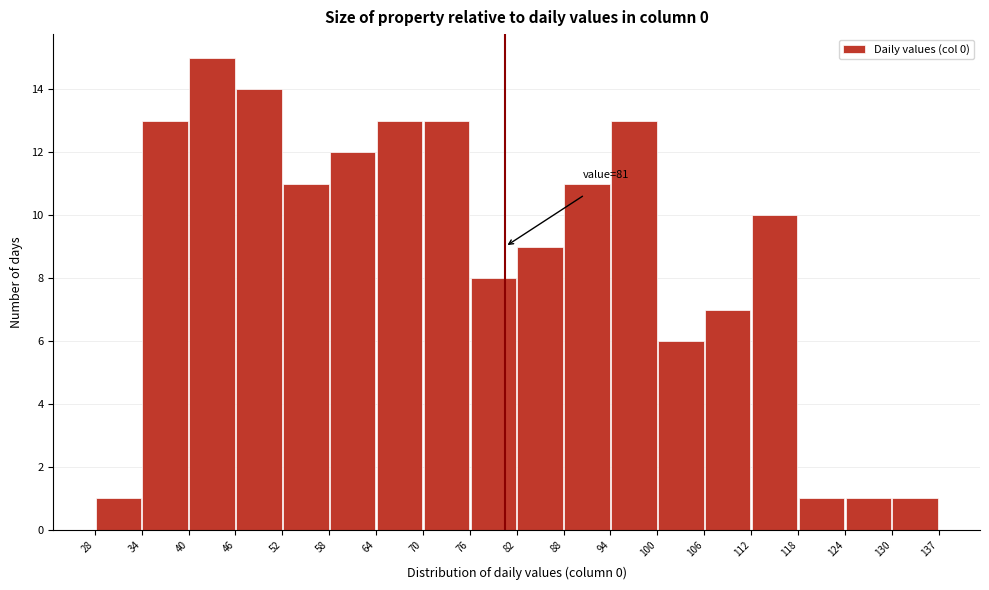

Which range on the x-axis has the tallest bar?

40 to 46